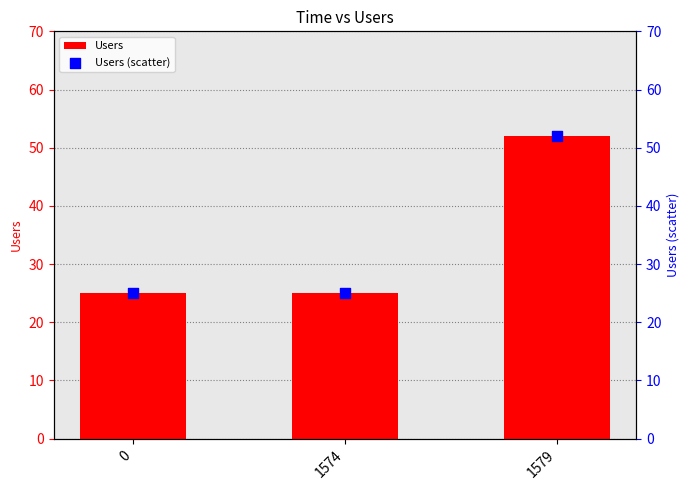

Which series has the largest total across all categories?

Users